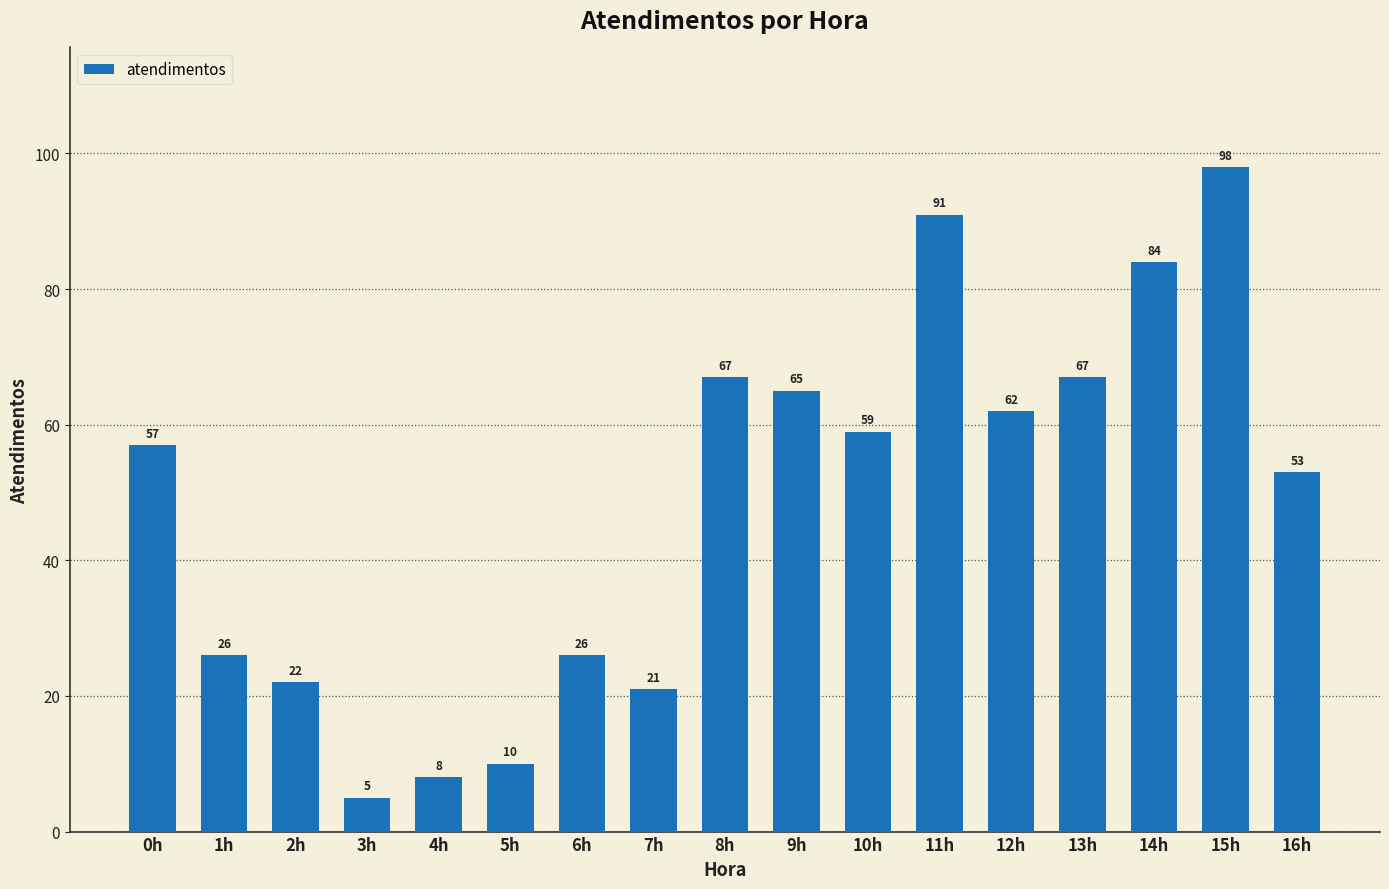

Reading right to left, extract all data points from this chart.

16h=53	15h=98	14h=84	13h=67	12h=62	11h=91	10h=59	9h=65	8h=67	7h=21	6h=26	5h=10	4h=8	3h=5	2h=22	1h=26	0h=57